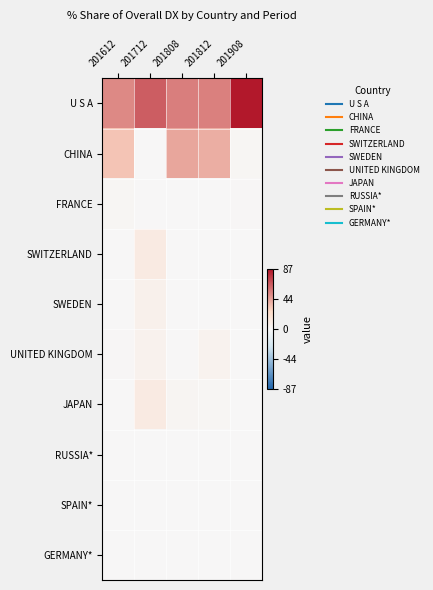

Which series changed the most between 201612 and 201908?

U S A